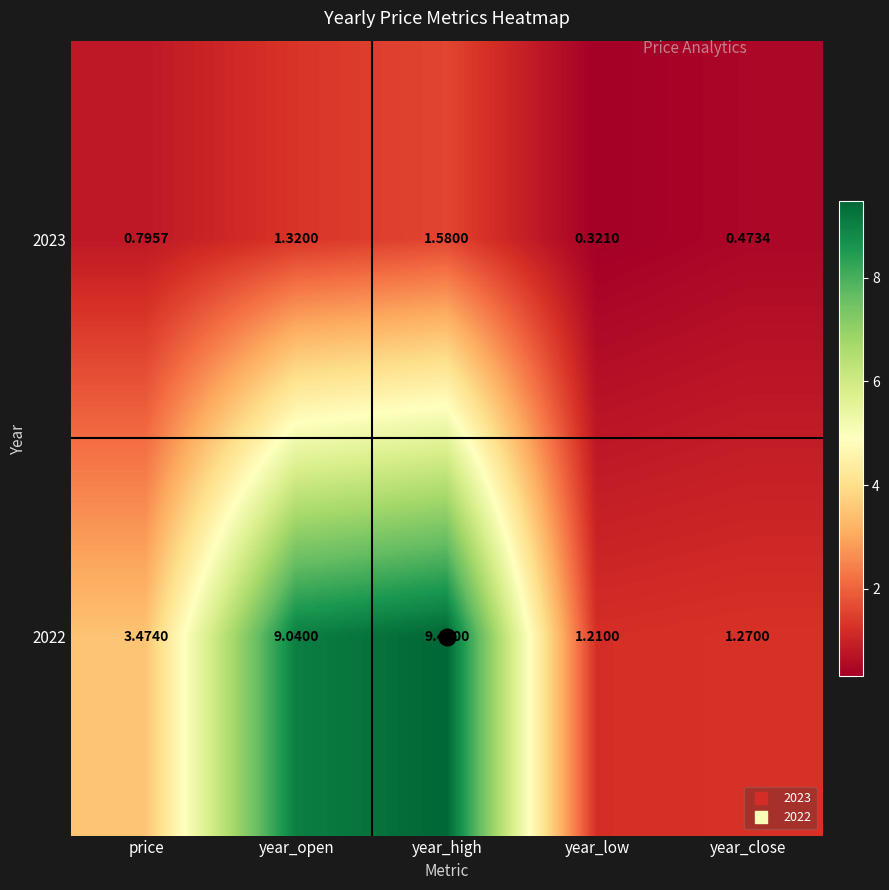

List the labels in order of 2022 value, largest first.

year_high, year_open, price, year_close, year_low